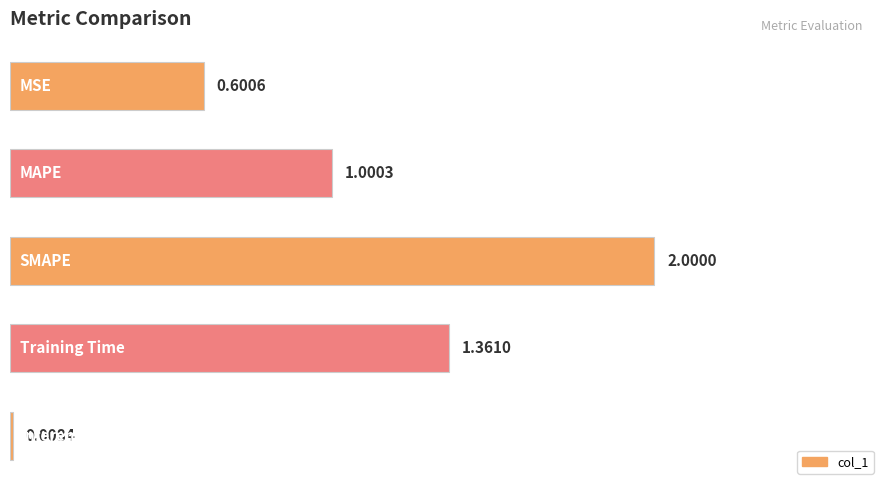

What is the average value?

1.0